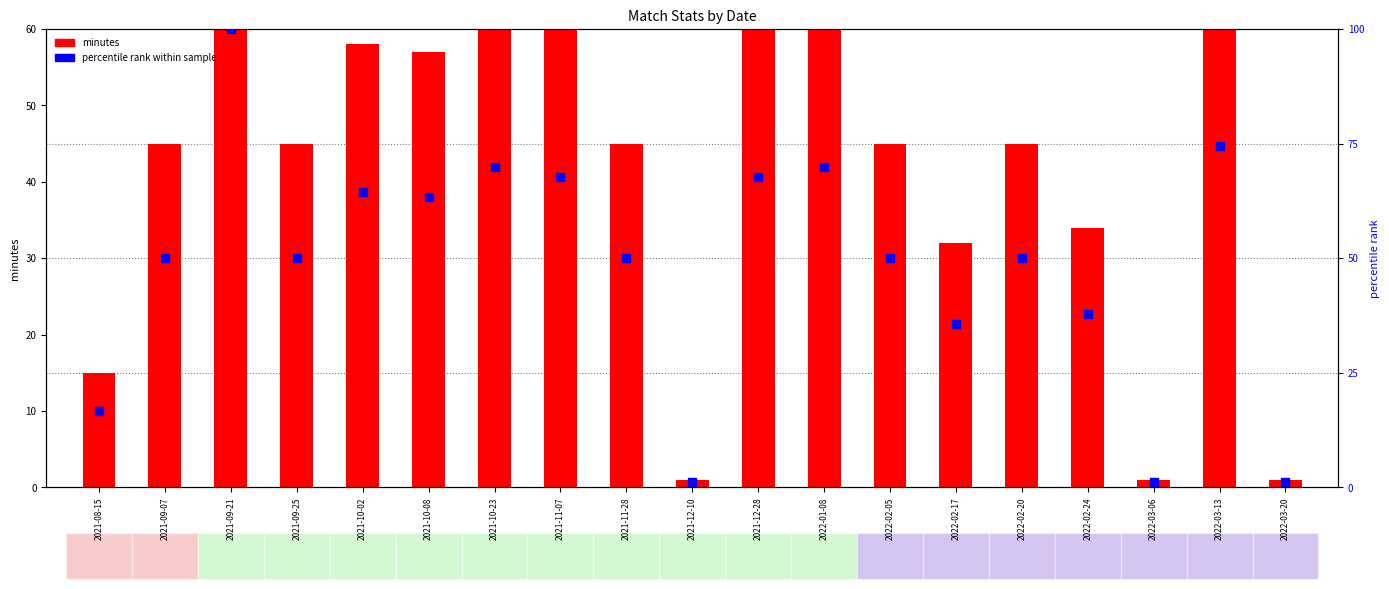

What are all the series names shown in the legend?

minutes, percentile rank within sample